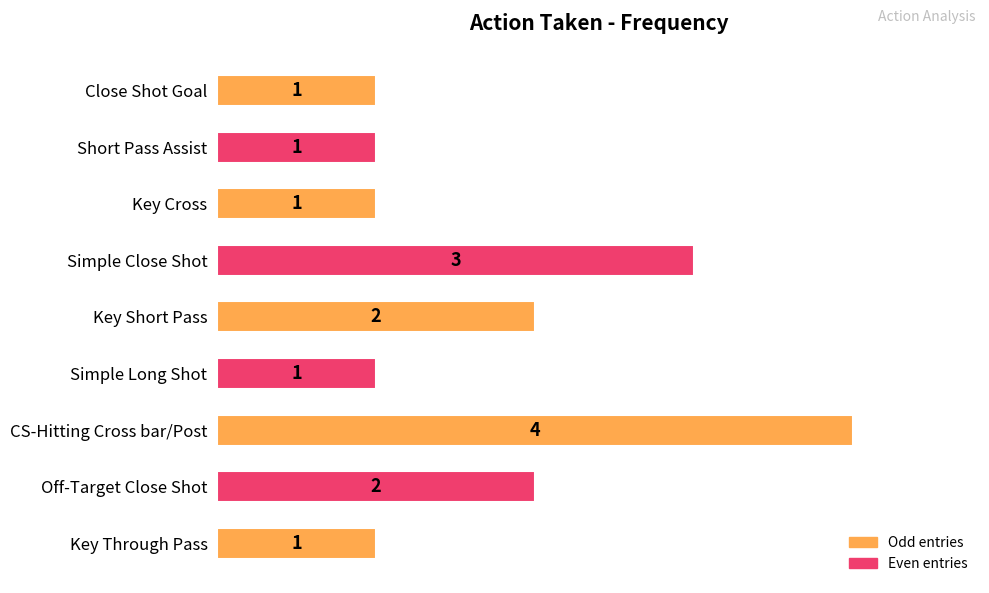

Which category has the highest value across all series?

CS-Hitting Cross bar/Post